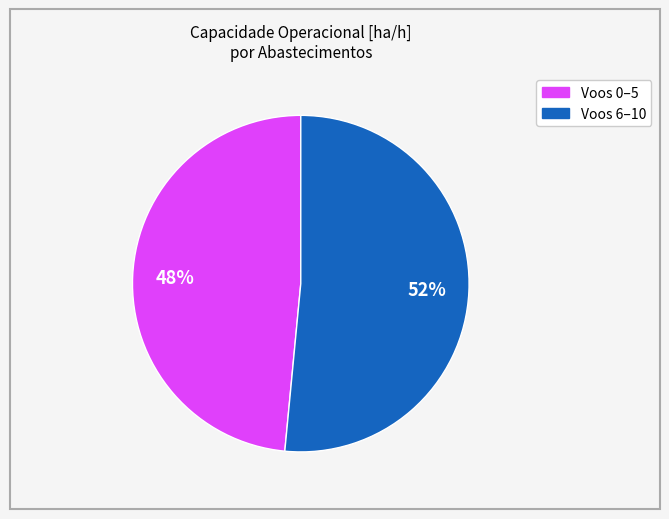

To the nearest percent, what is the average slice percentage?

50%